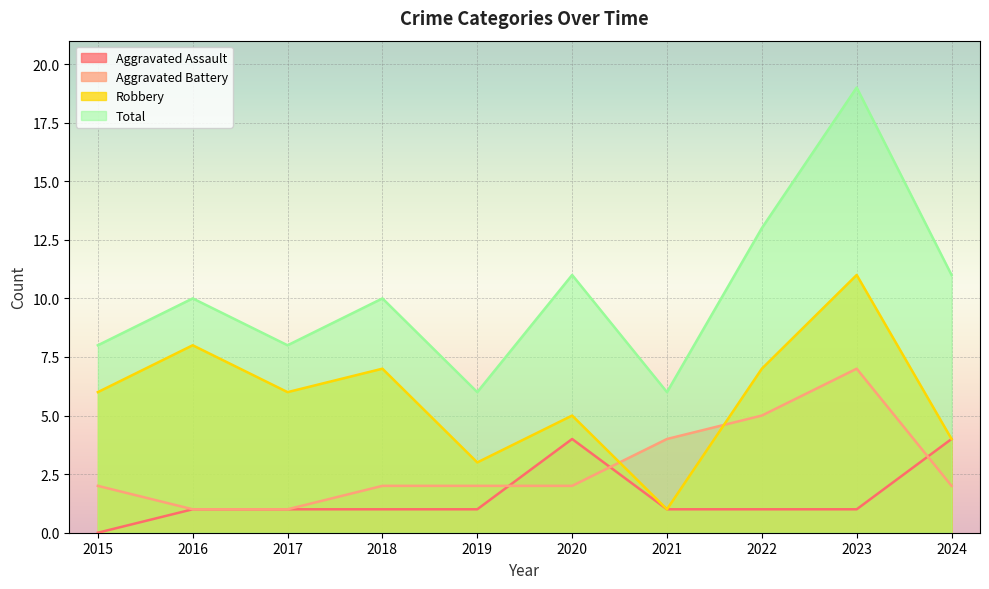

Rank the series at 2018 from lowest to highest value.

Aggravated Assault, Aggravated Battery, Robbery, Total